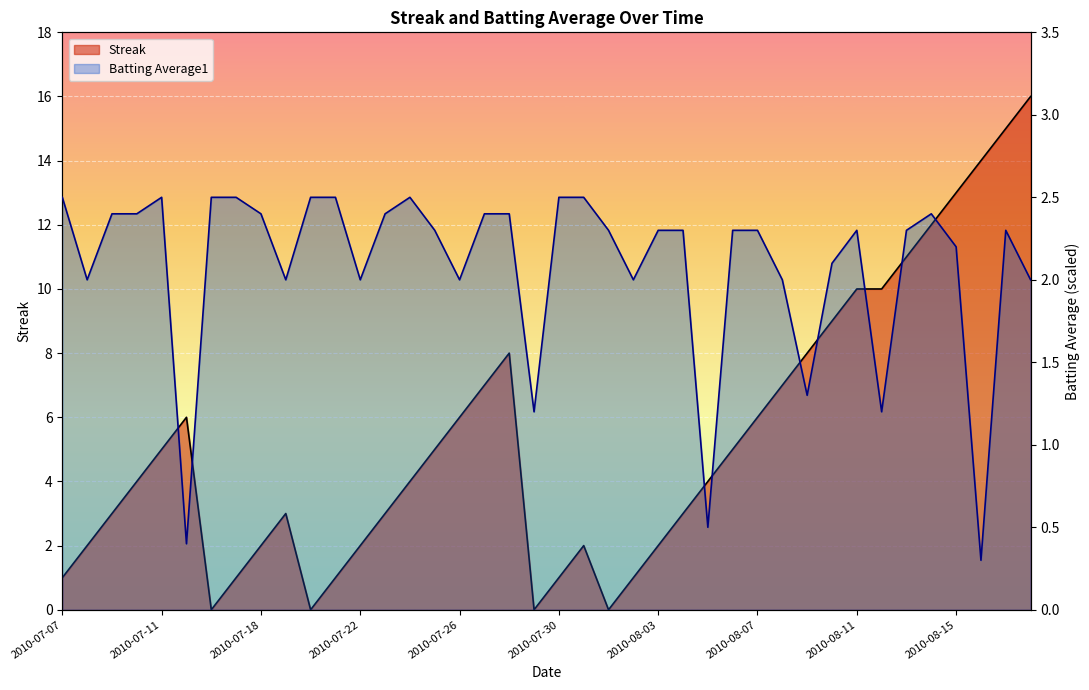

The Streak series shows 1.0 at 2010-07-21. True or false?

True